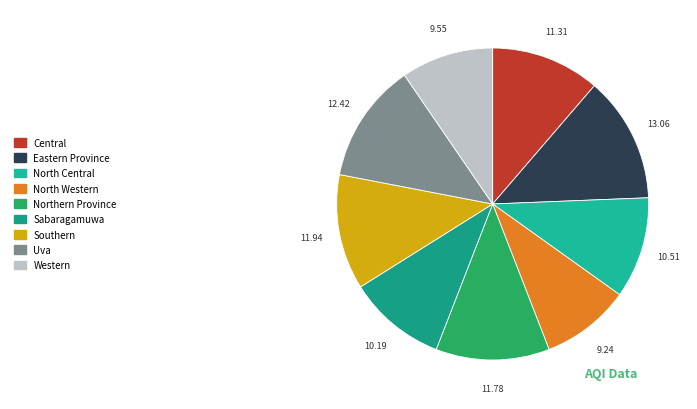

Rank the categories by value from lowest to highest.

North Western, Western, Sabaragamuwa, North Central, Central, Northern Province, Southern, Uva, Eastern Province